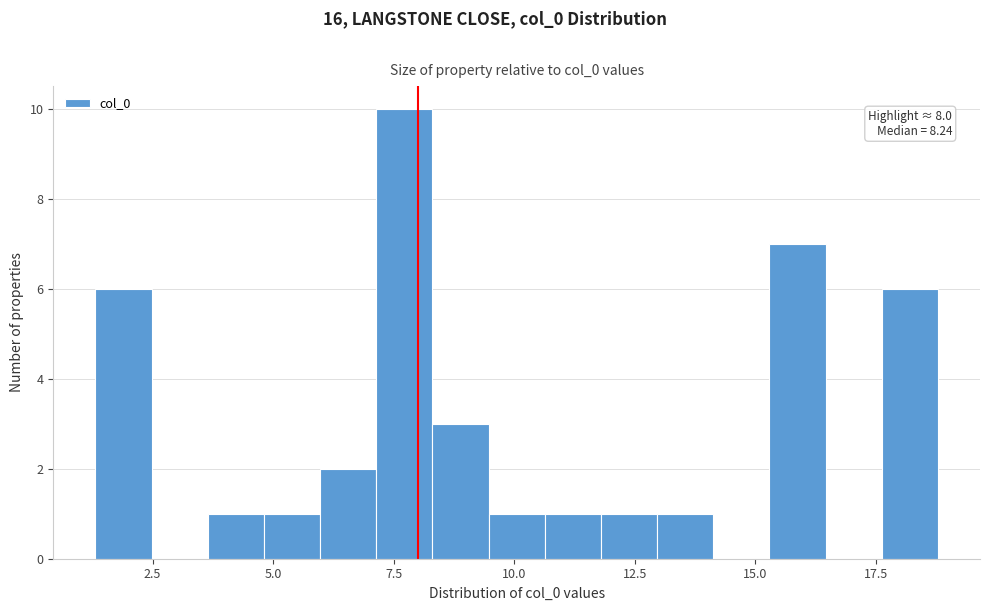

Around what value on the x-axis is the tallest bar? Give the approximate position of its centre, as read against the axis.

7.5